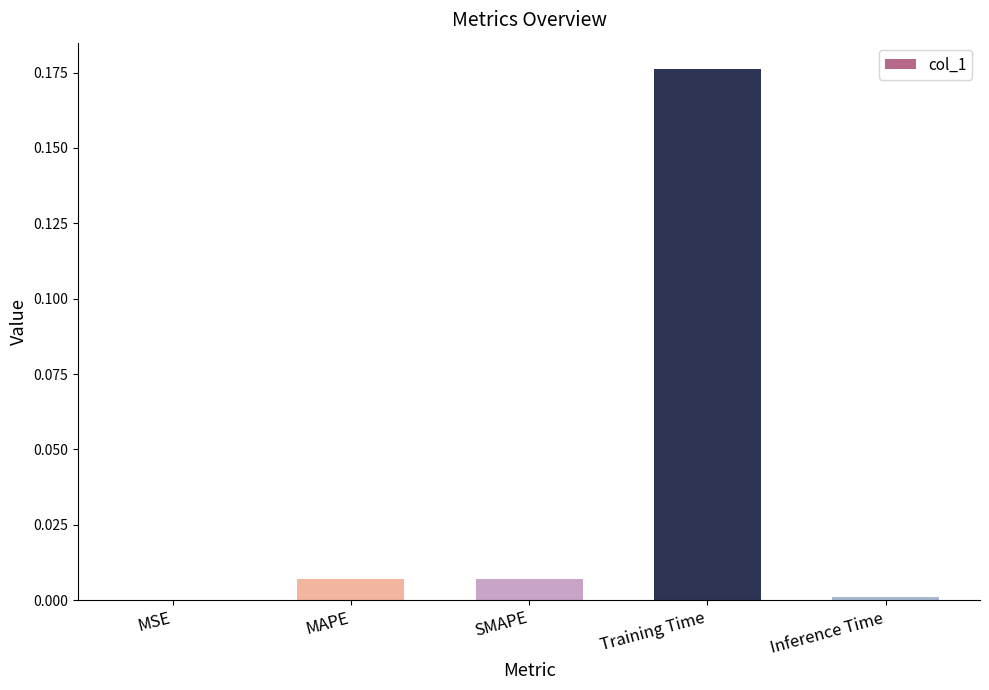

Which label corresponds to the largest value in the chart?

Training Time